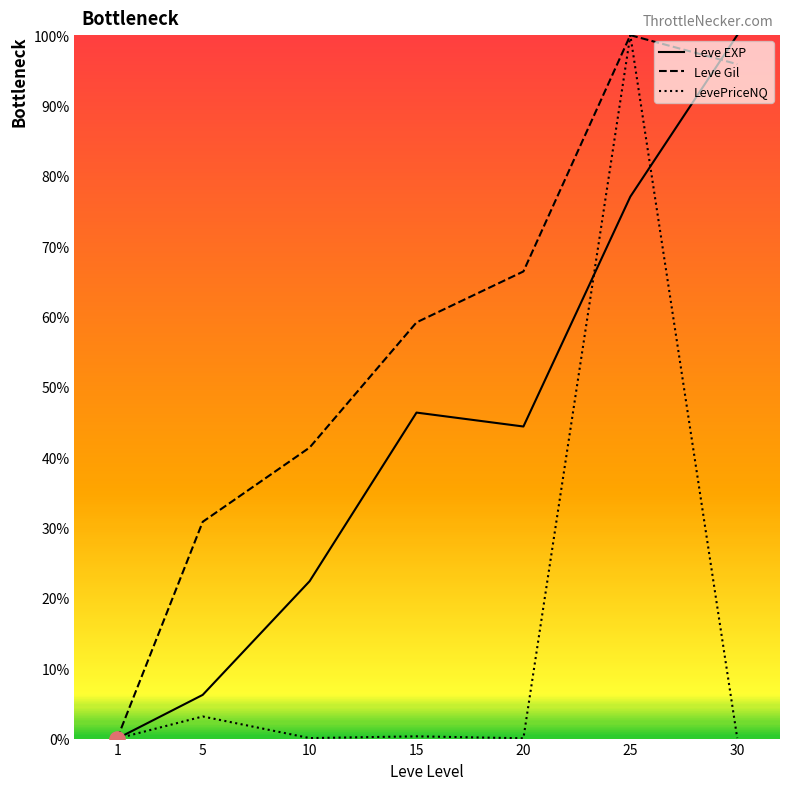

Between 5 and 30, which series saw the biggest shift?

Leve EXP